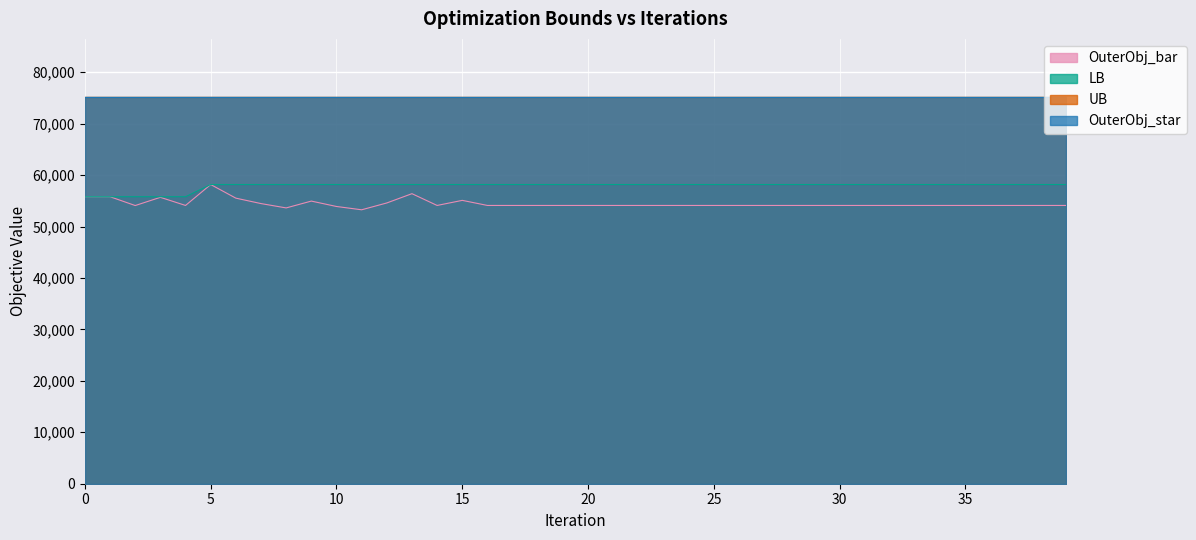

Does the chart display data point markers on the line(s)?

No